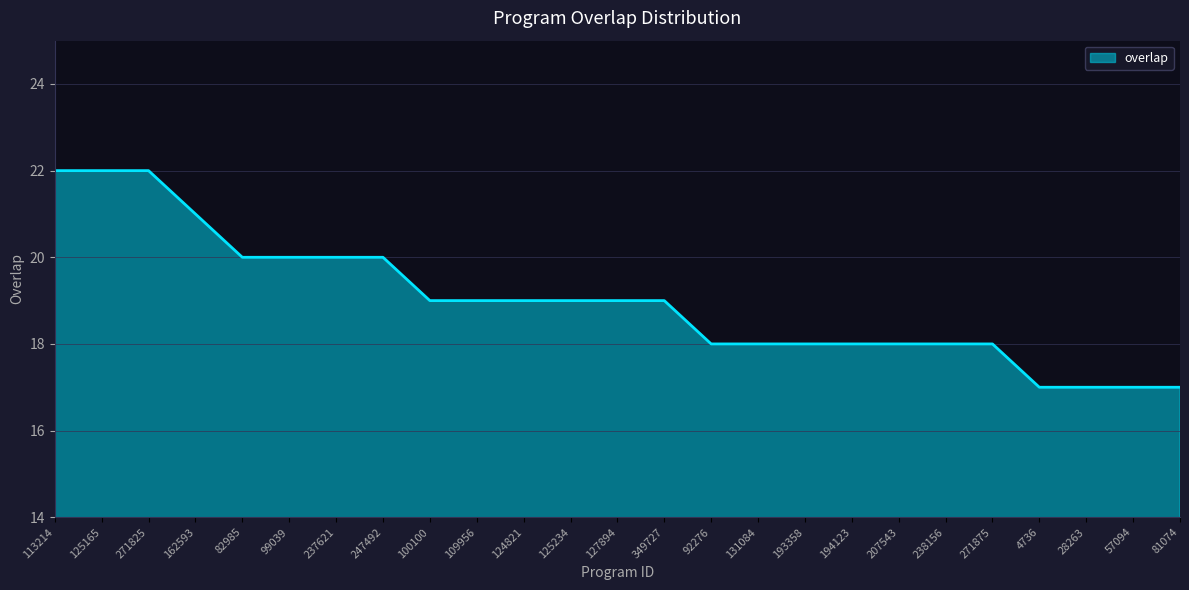

True or false: the data shows 18 at 131084.

True